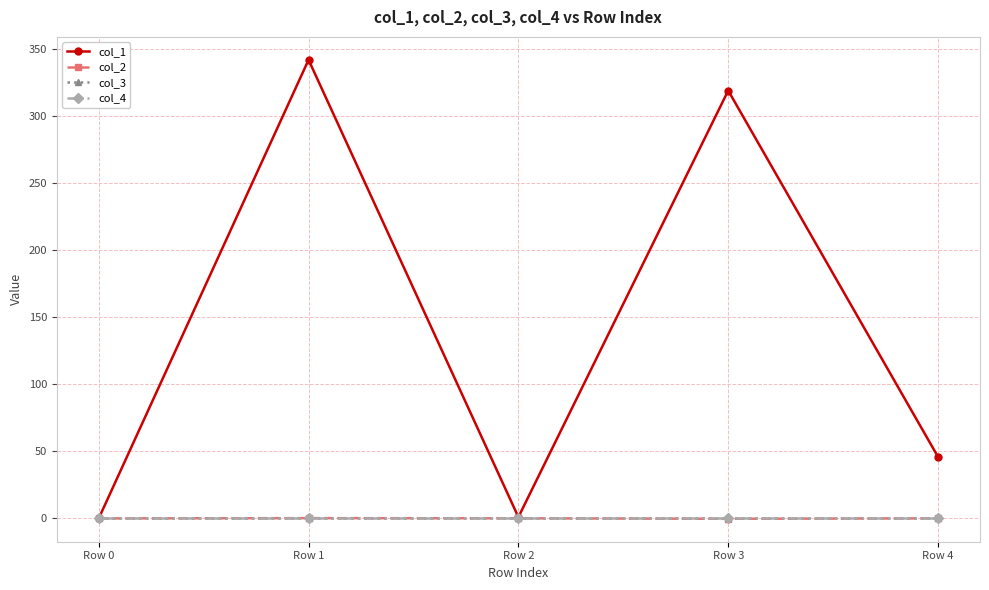

Which has a higher value, Row 3 or Row 1?

Row 1